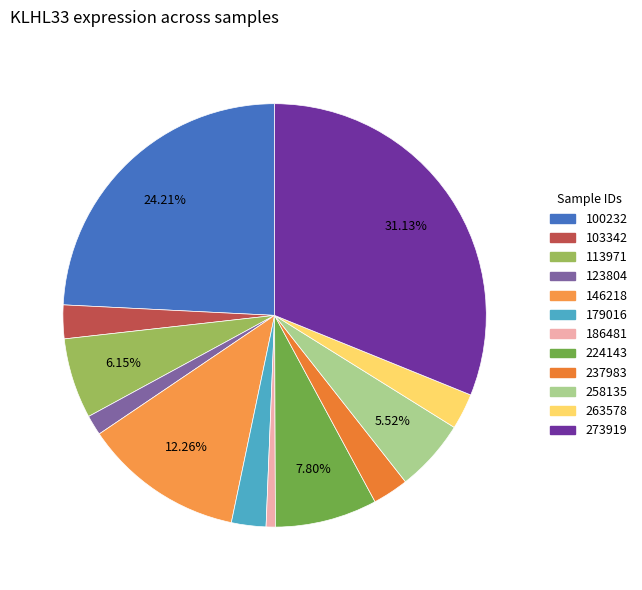

How many segments does this pie chart have?

12